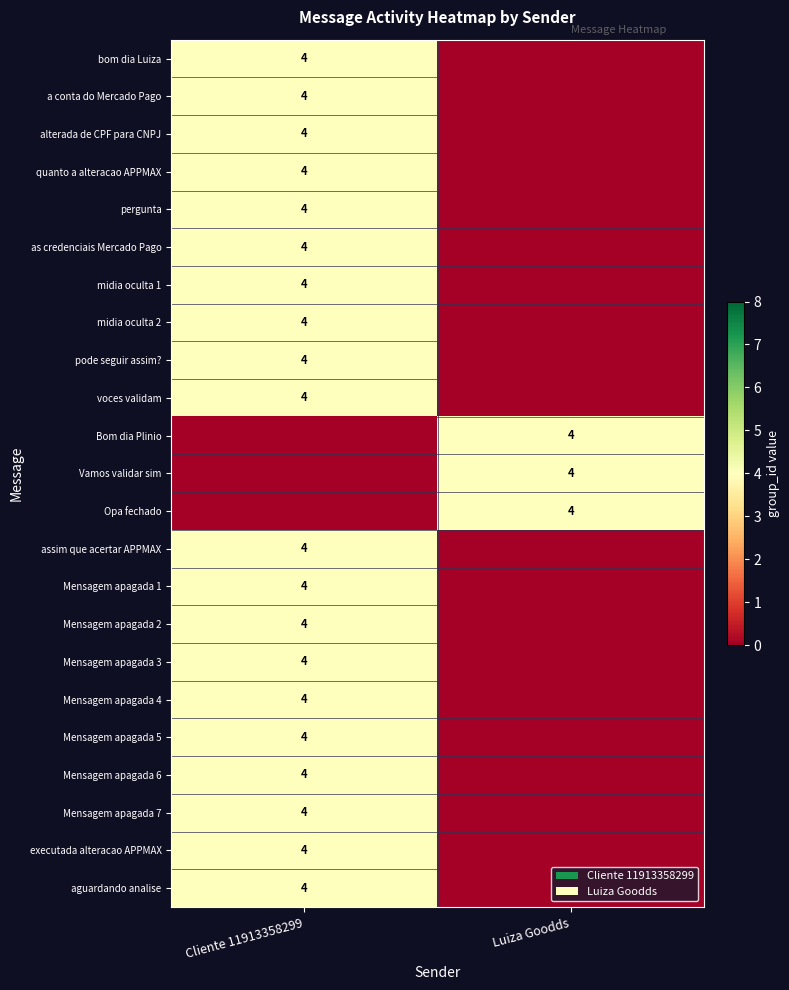

The value of Mensagem apagada 3 at Cliente 11913358299 is 4. True or false?

True